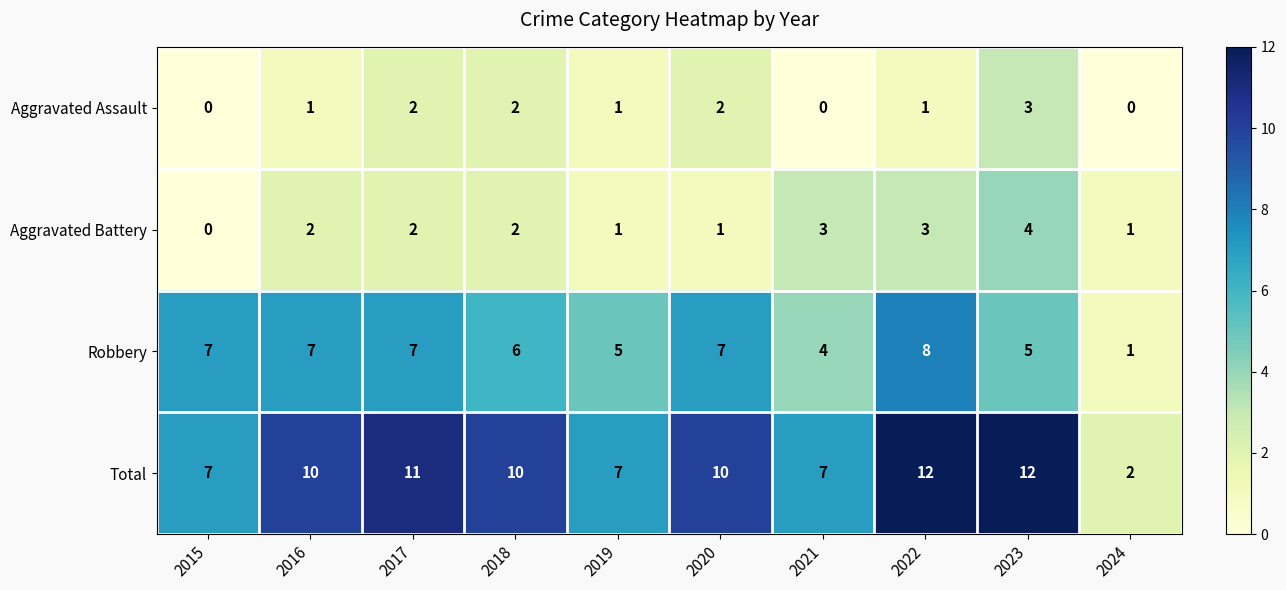

How many Aggravated Assault values are between 0 and 2?

9